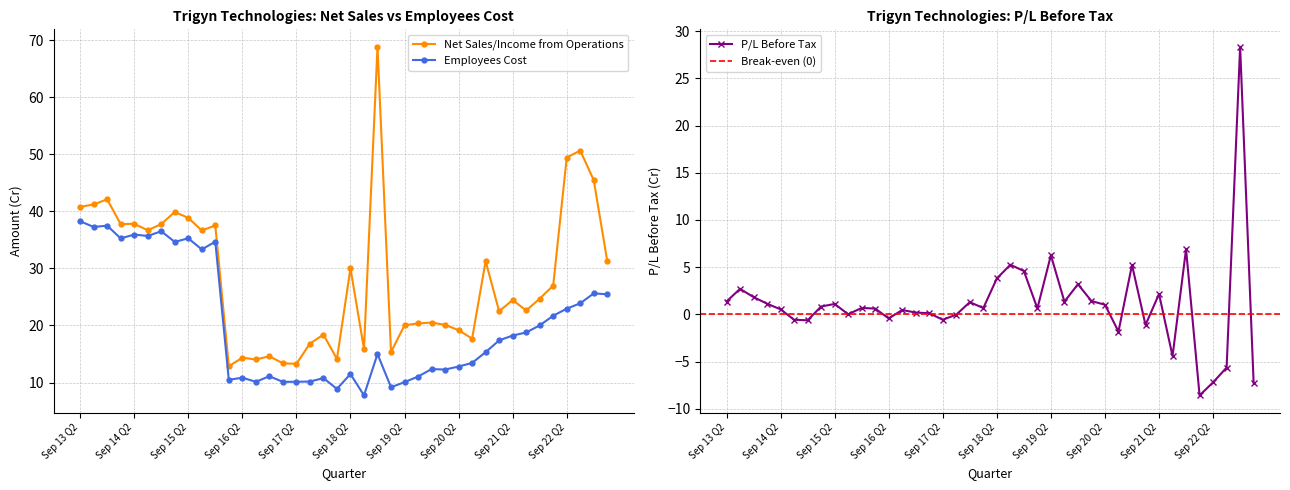

At which label does Employees cost reach its peak?

Sep 13 Q2